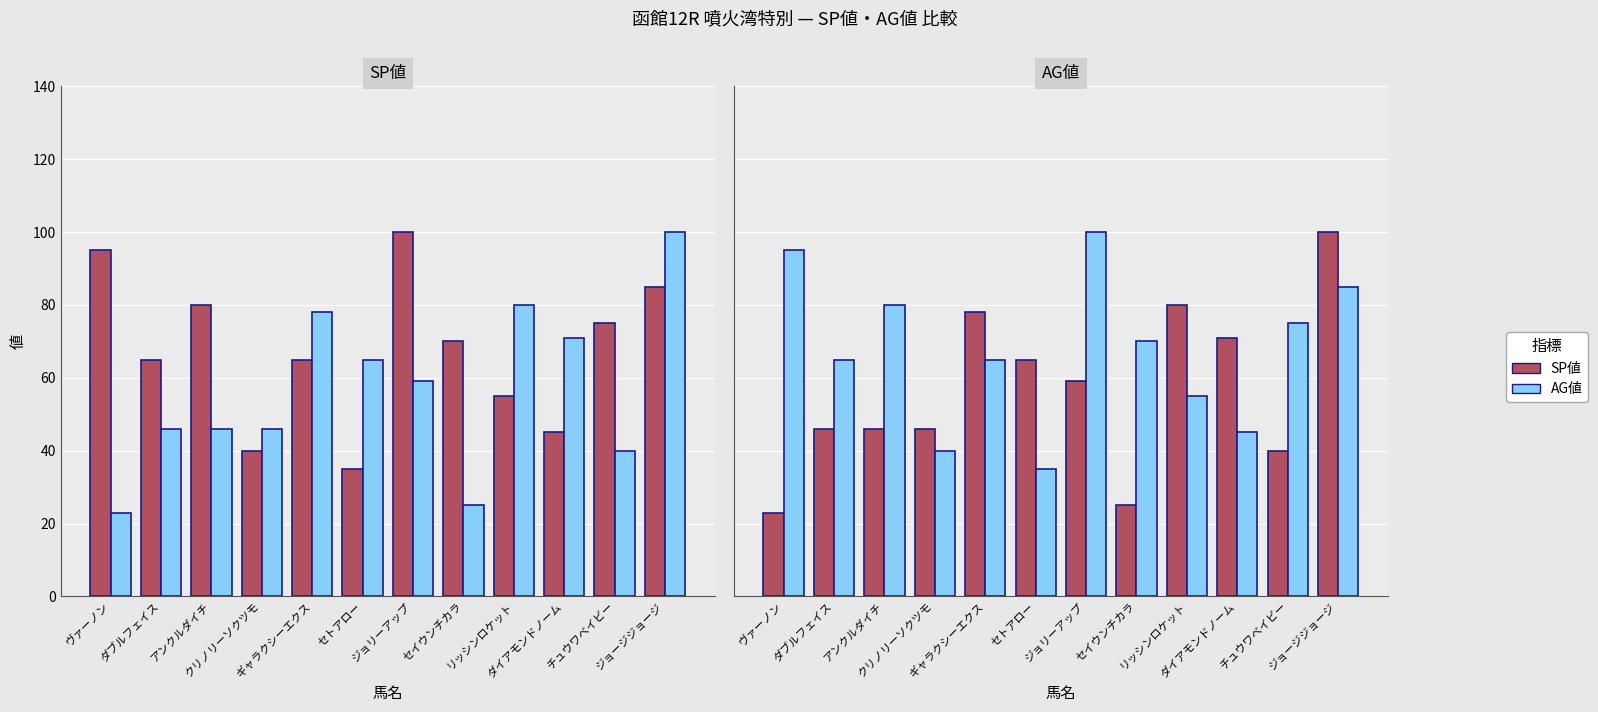

Is it true that AG値 equals 20 at アンクルダイチ?

False